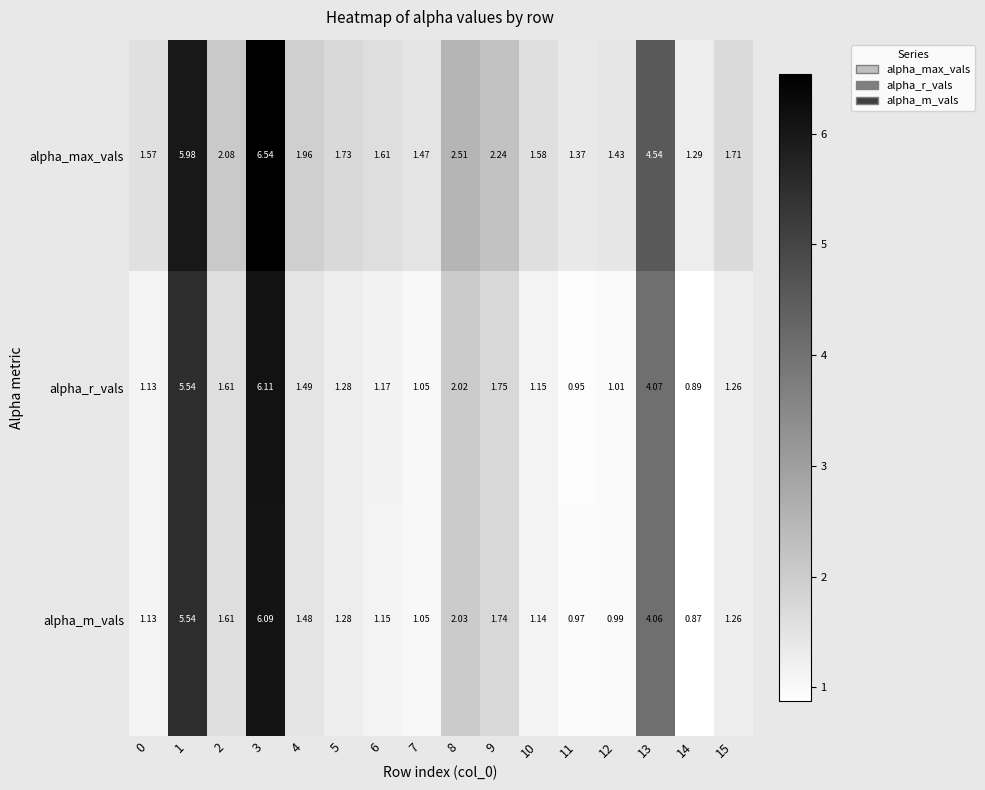

Which series has the widest spread of values?

alpha_max_vals